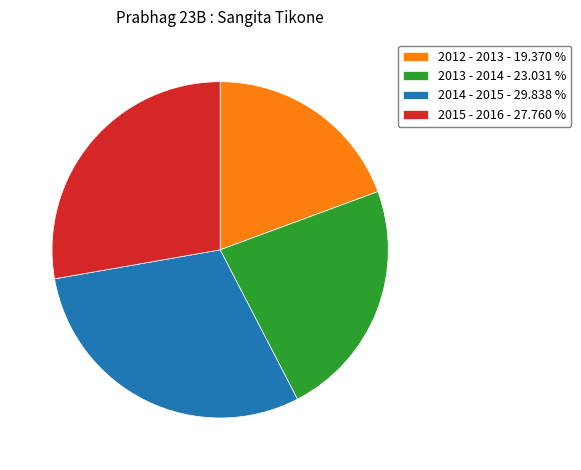

Count the number of slices in the pie.

4